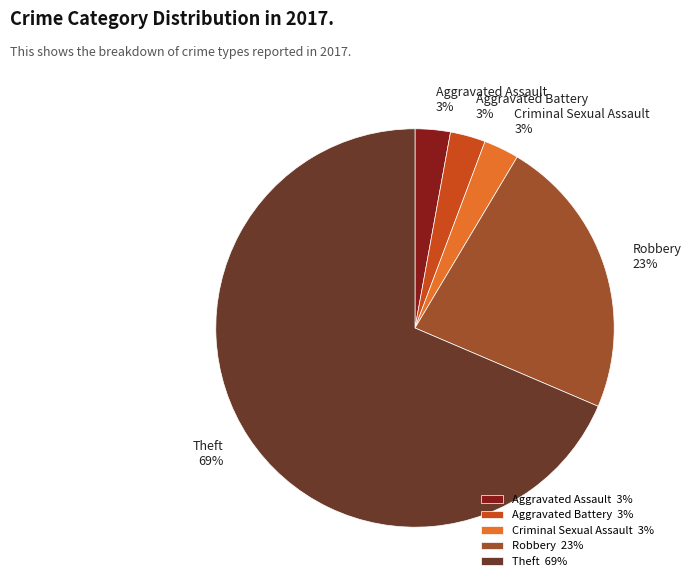

Is Theft the majority of the pie?

Yes